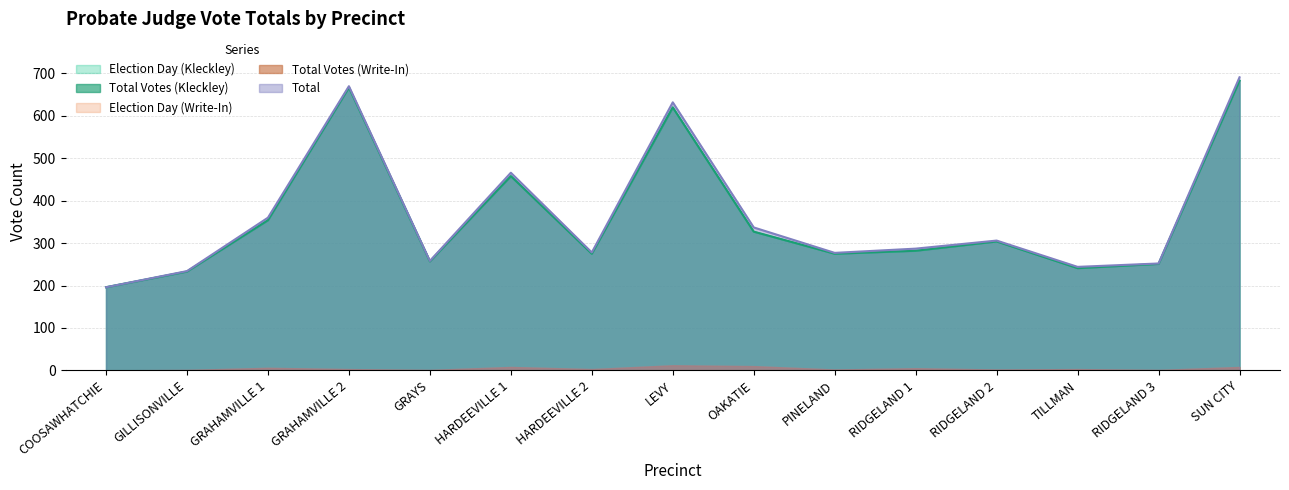

Is it true that Election Day (Kleckley) equals 241 at TILLMAN?

True